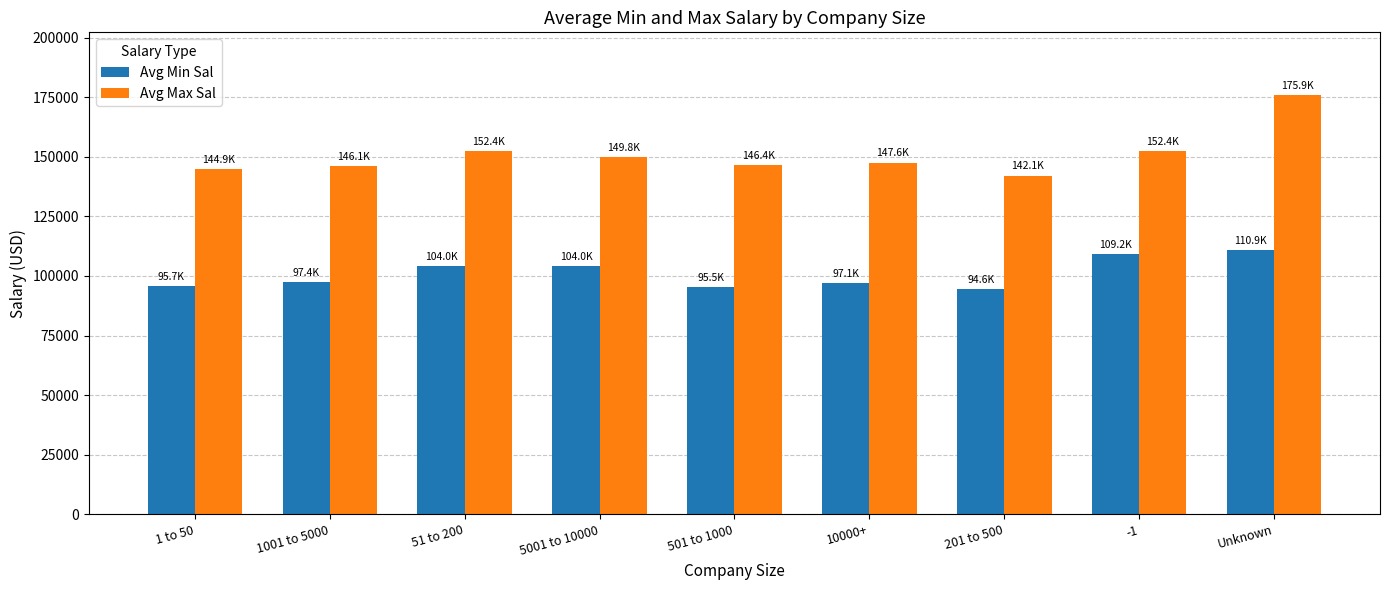

What is the sum of all Avg Max Sal values?

1357568.8